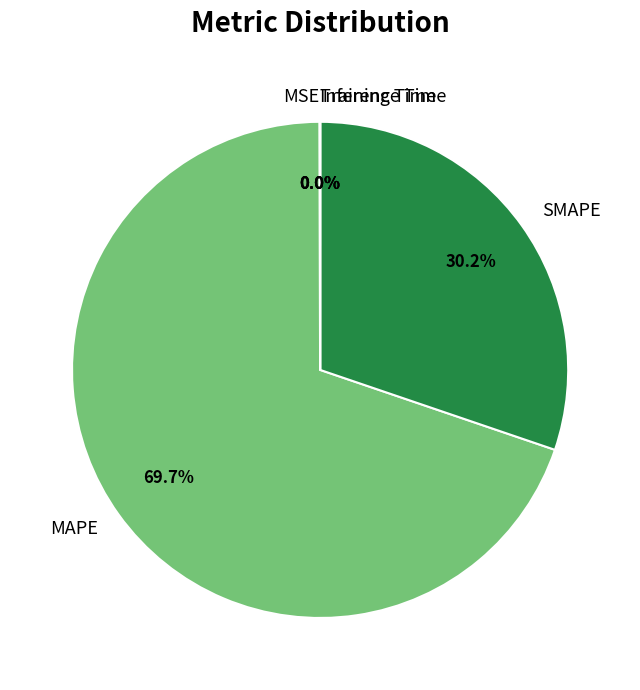

What is the largest slice in the pie chart?

MAPE